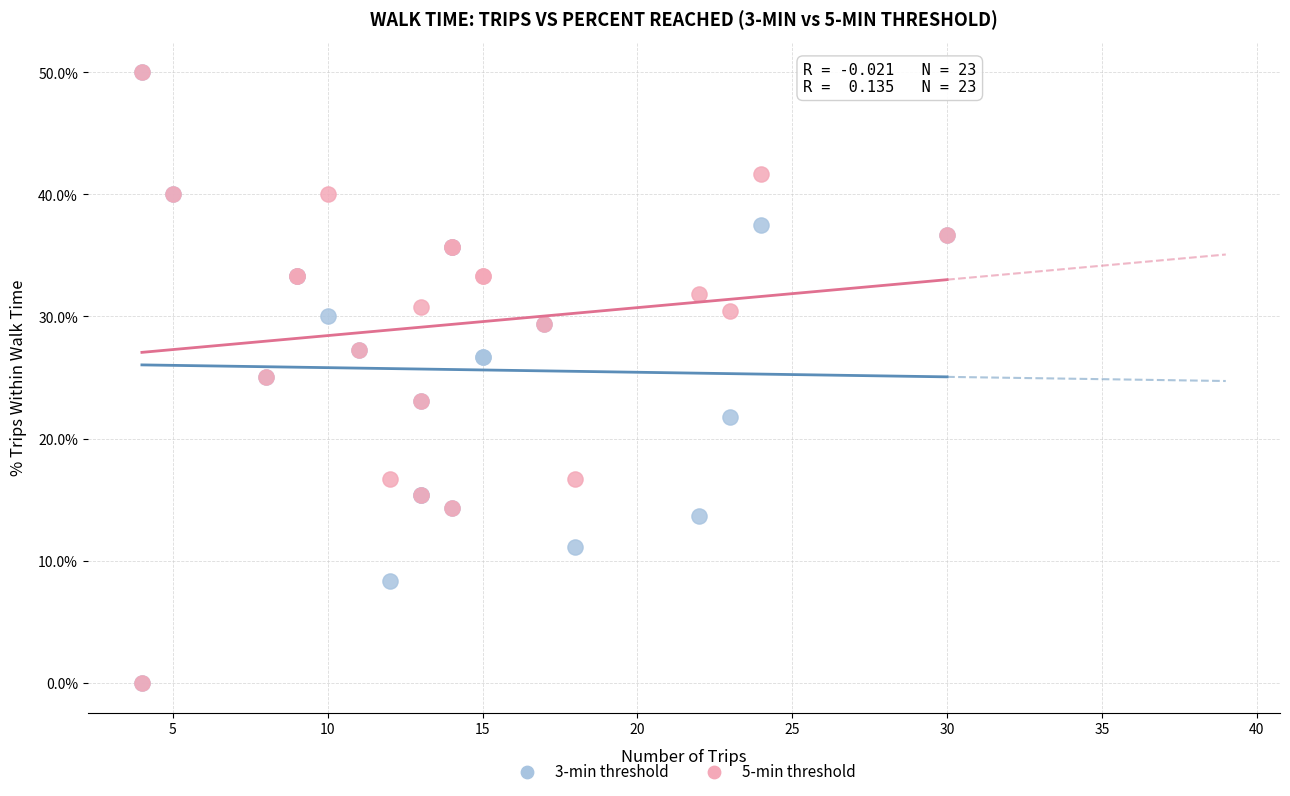

What are all the series names shown in the legend?

3-min threshold, 5-min threshold